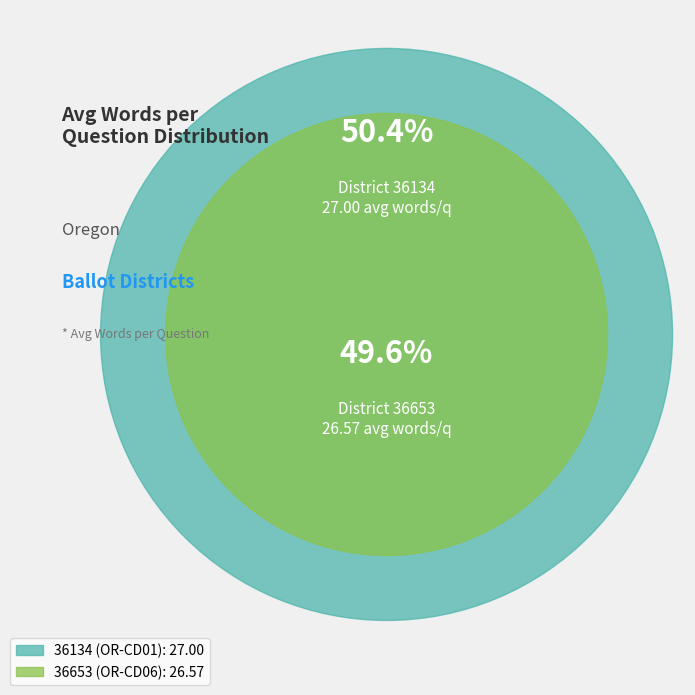

How many segments does this pie chart have?

2